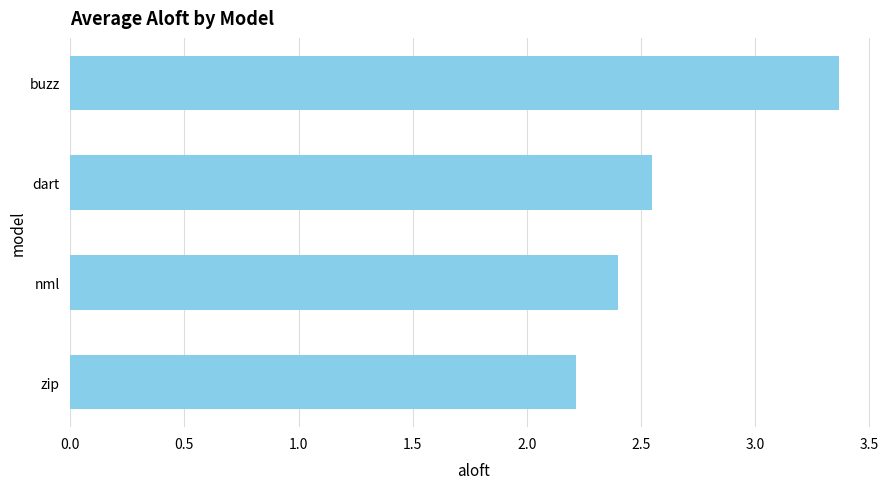

The chart shows a value of 2.4 at nml. True or false?

True